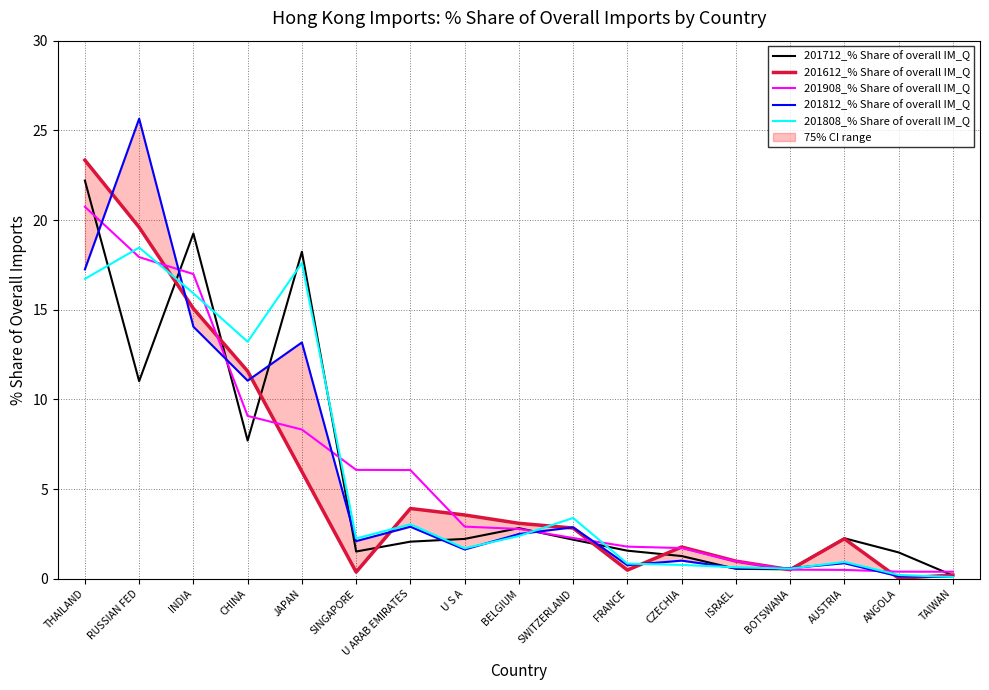

At which category is the sum across all series the highest?

THAILAND